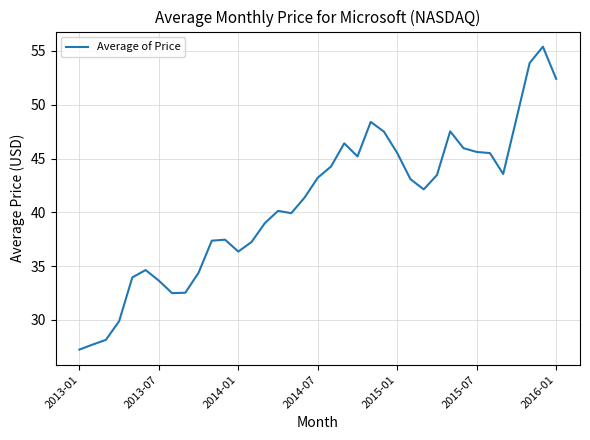

What is the difference between the maximum and minimum values?

28.2